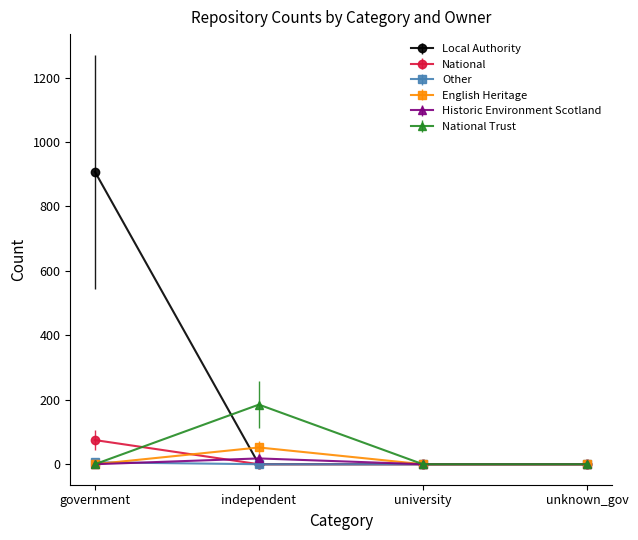

What is the label of the 1st point from the left?

government